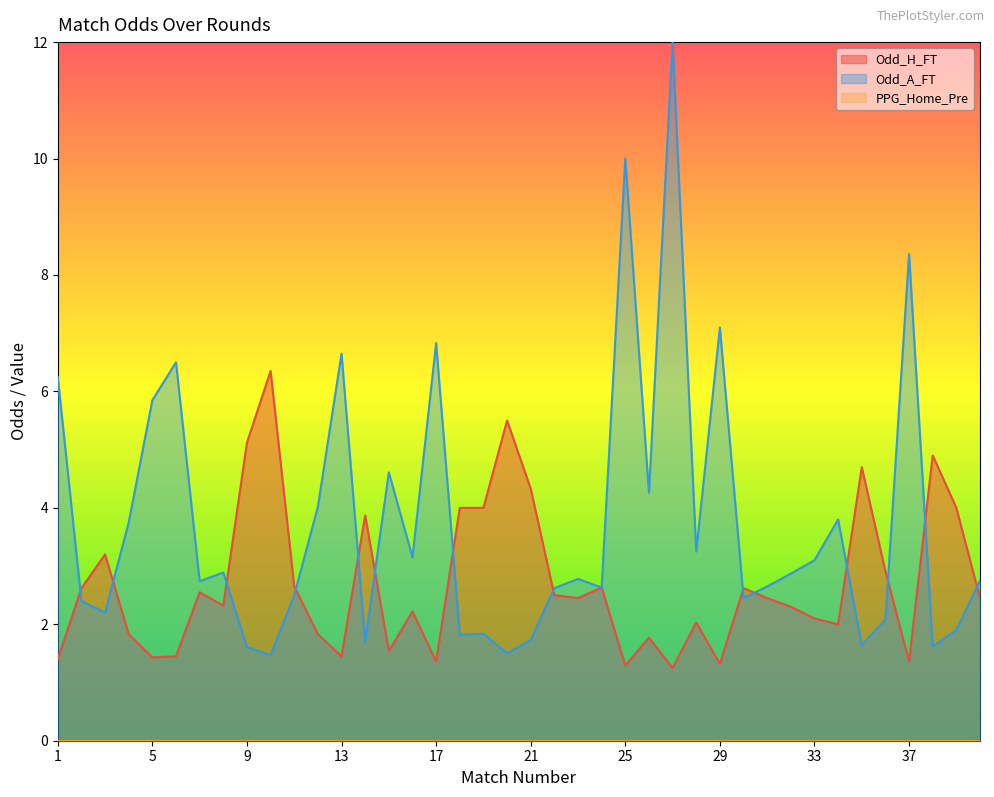

At which category does Odd_H_FT reach its first local valley?

5